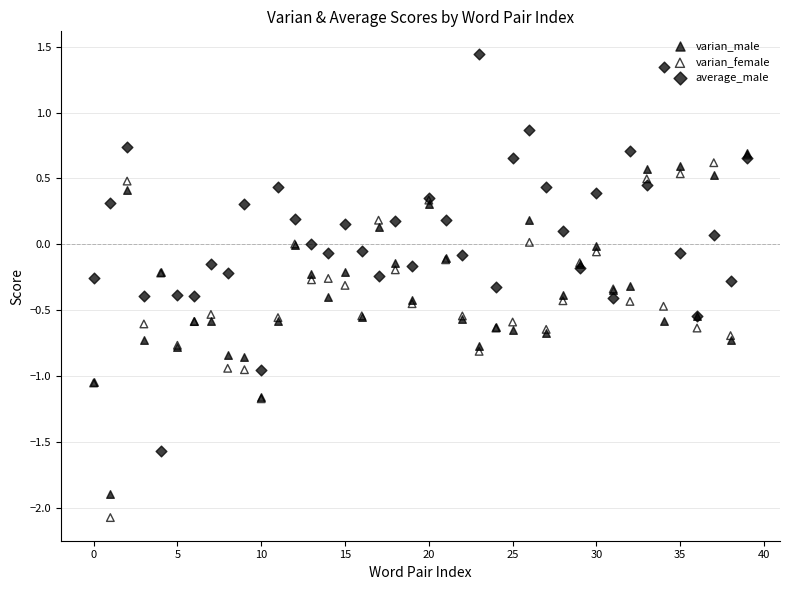

Which series has the largest Y range (max minus min)?

average_male